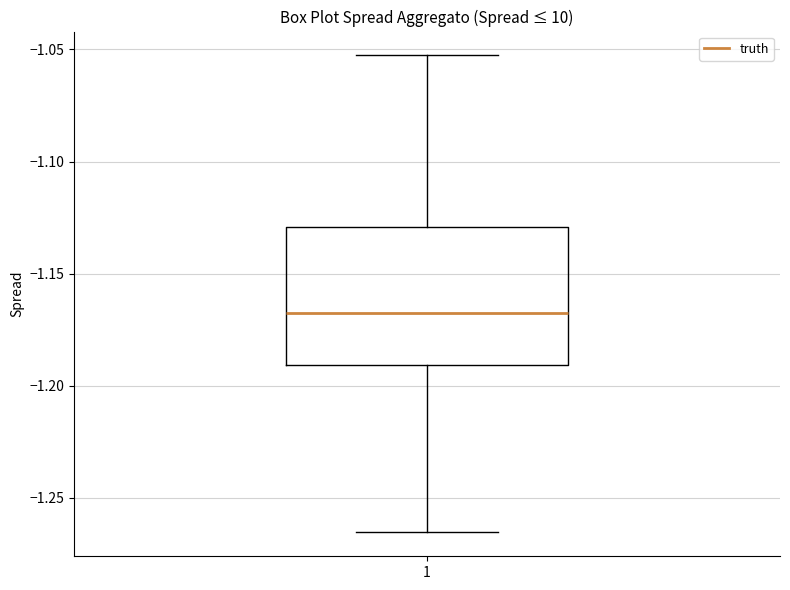

Transcribe this box plot: give where the median line is, the range the box spans, and where the two whiskers end, as read against the y-axis. The values are not printed on the chart, so give them approximately, as read against the axis.

median -1.165, box -1.190 to -1.130, whiskers -1.265 to -1.055